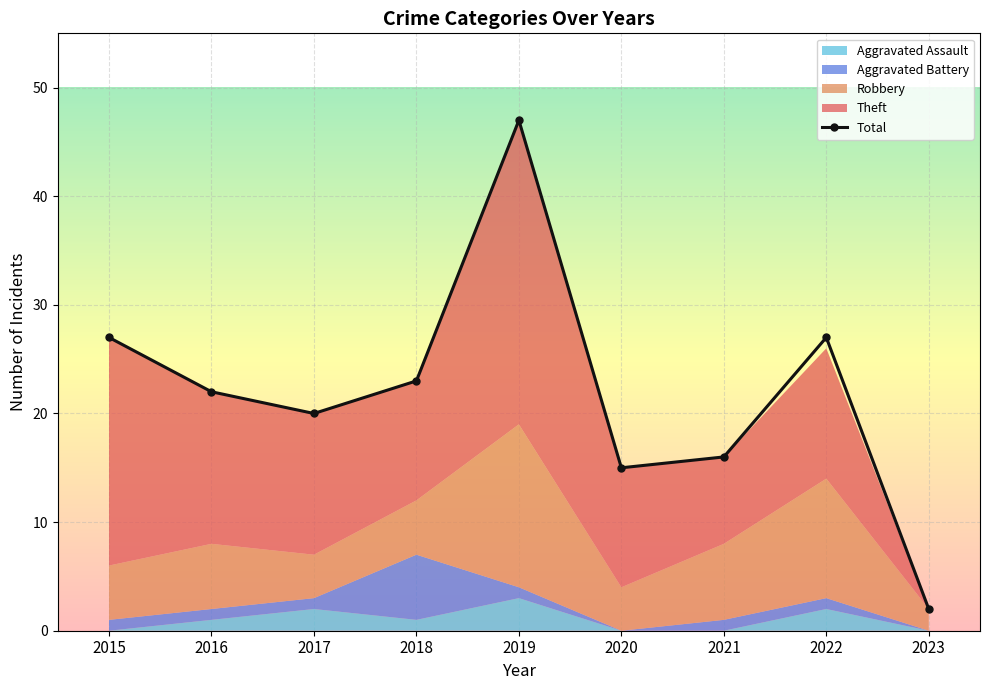

What is the sum of the values at 2017 and 2023?

22